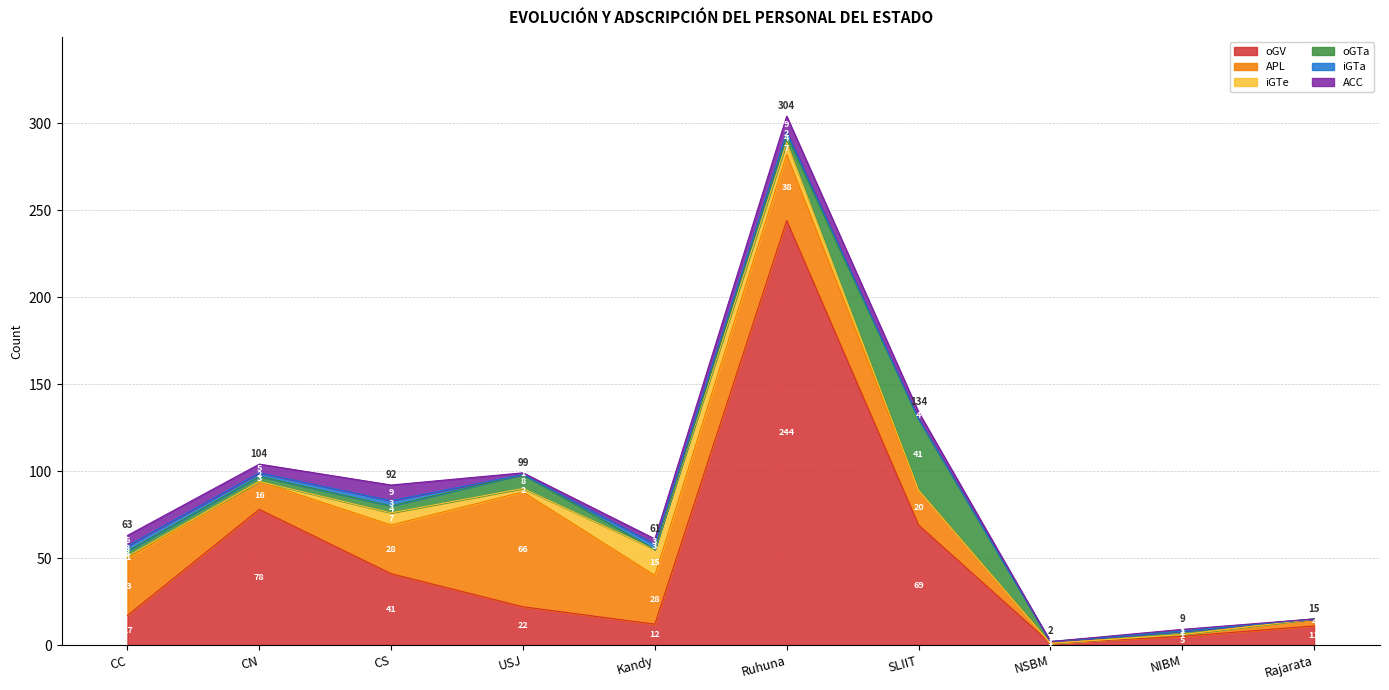

Does the chart display data point markers on the line(s)?

No